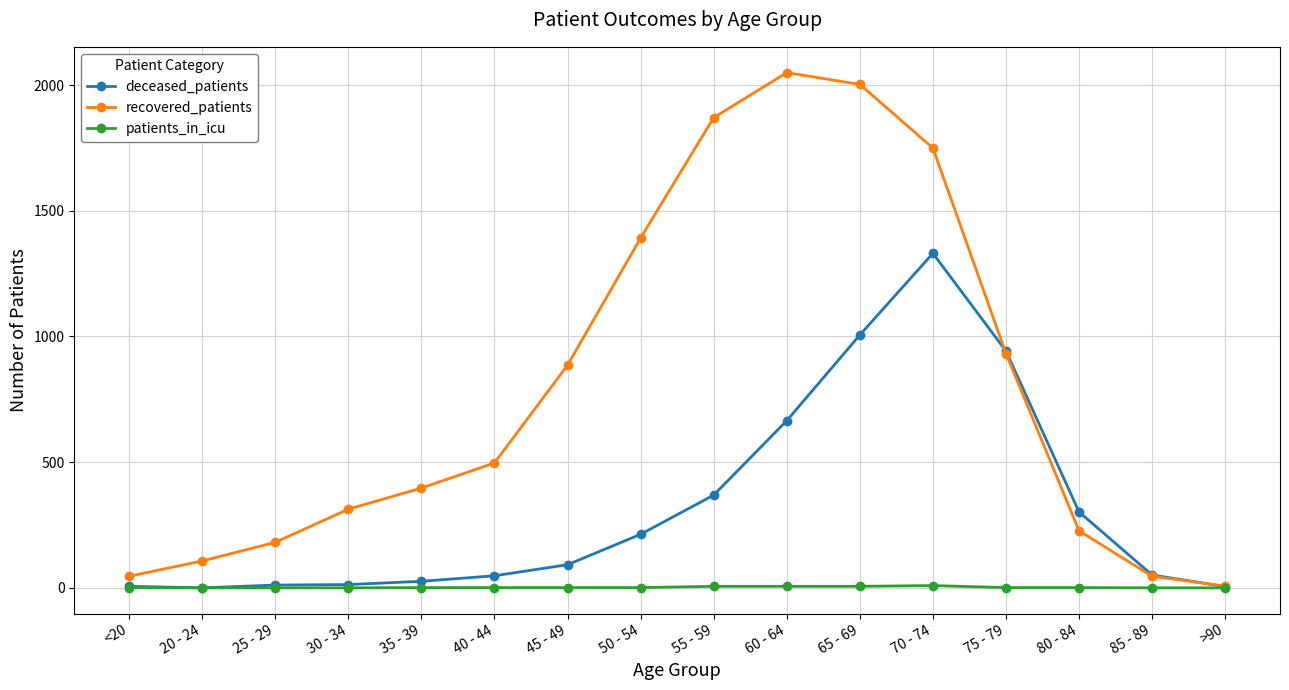

True or false: deceased_patients has more than 0 points higher than both neighbors.

True